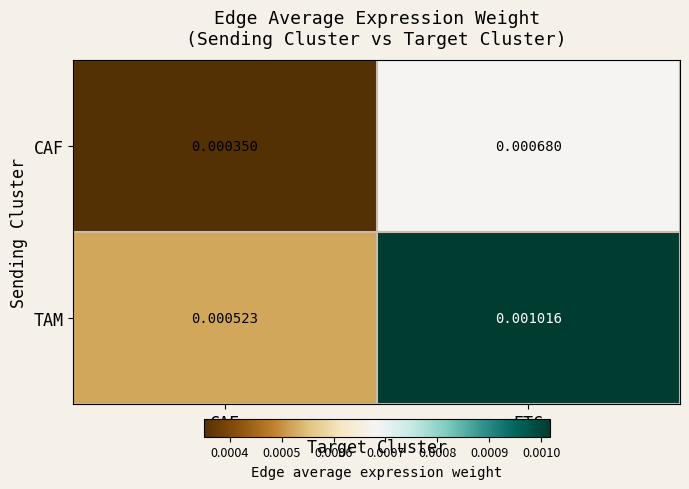

At which category is the sum across all series the highest?

ETC